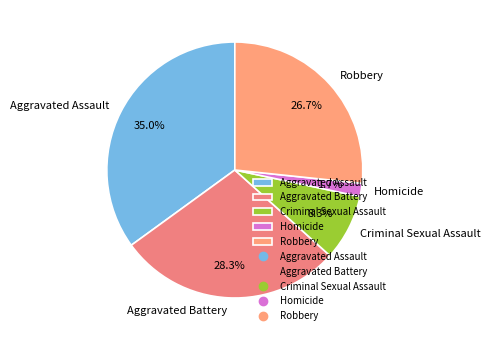

Approximately how many times larger is the value at Aggravated Assault compared to Robbery?

1.3